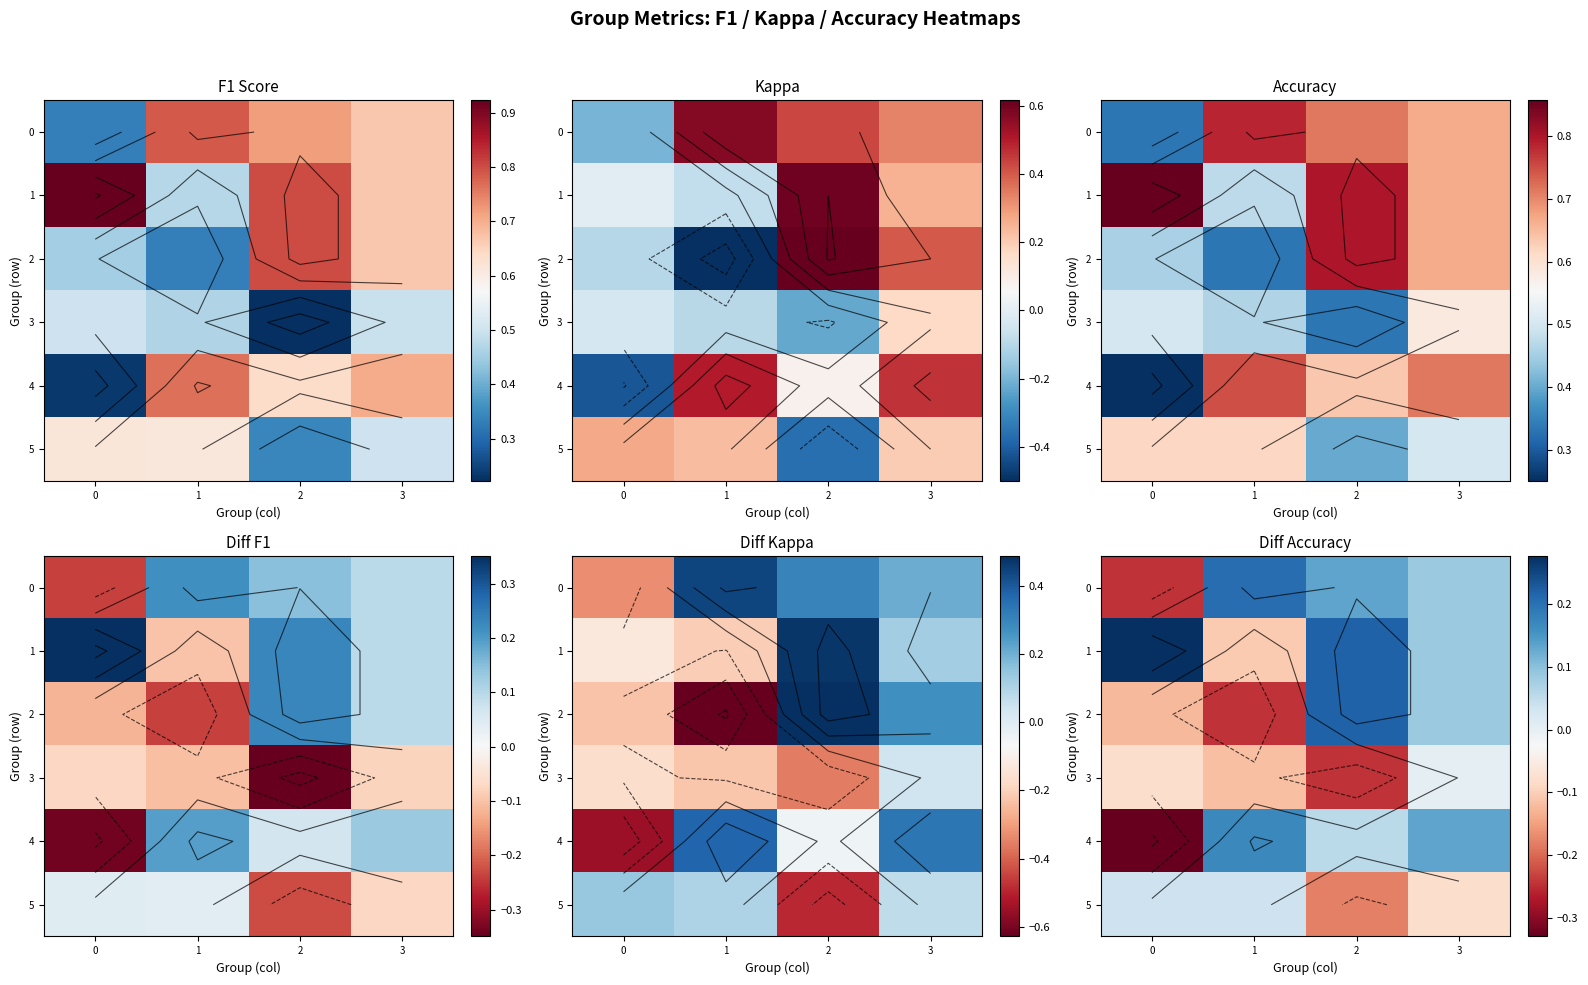

Rank the categories by 5 value from highest to lowest.

0, 1, 3, 2